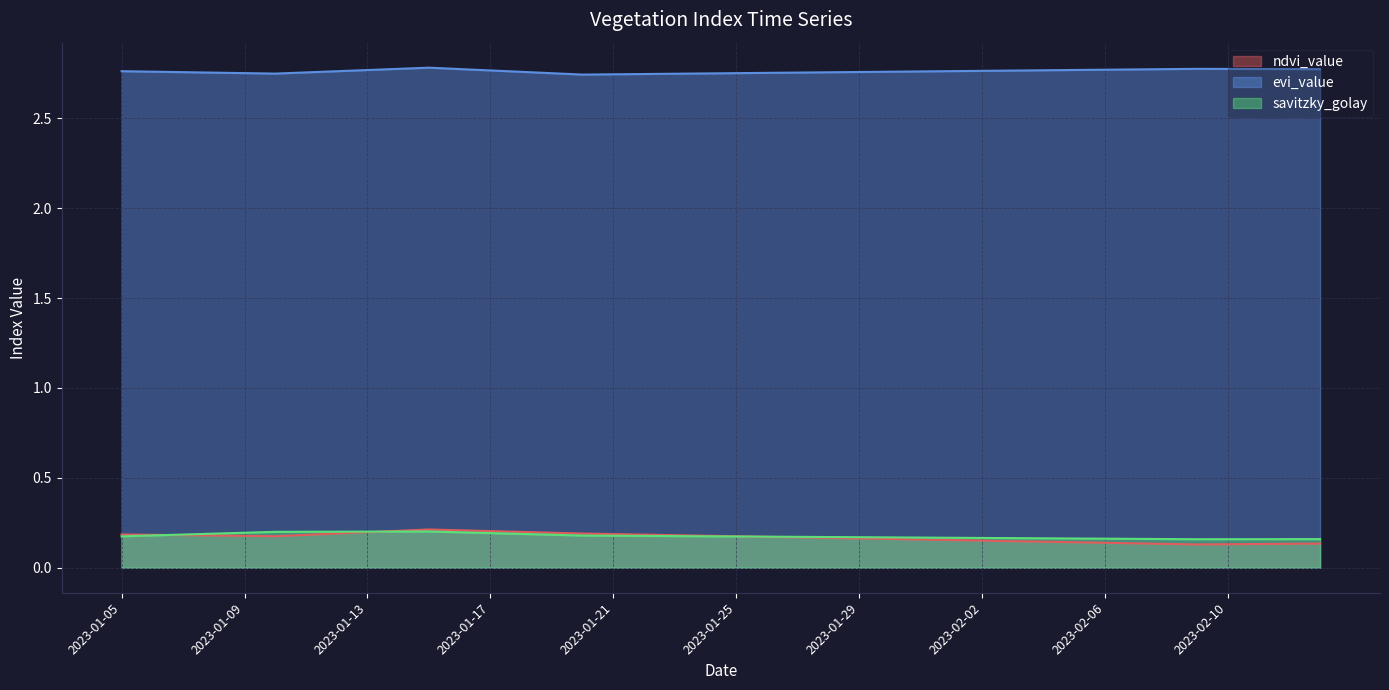

What is the sum of the savitzky_golay values at 2023-01-26 and 2023-01-17?

0.4